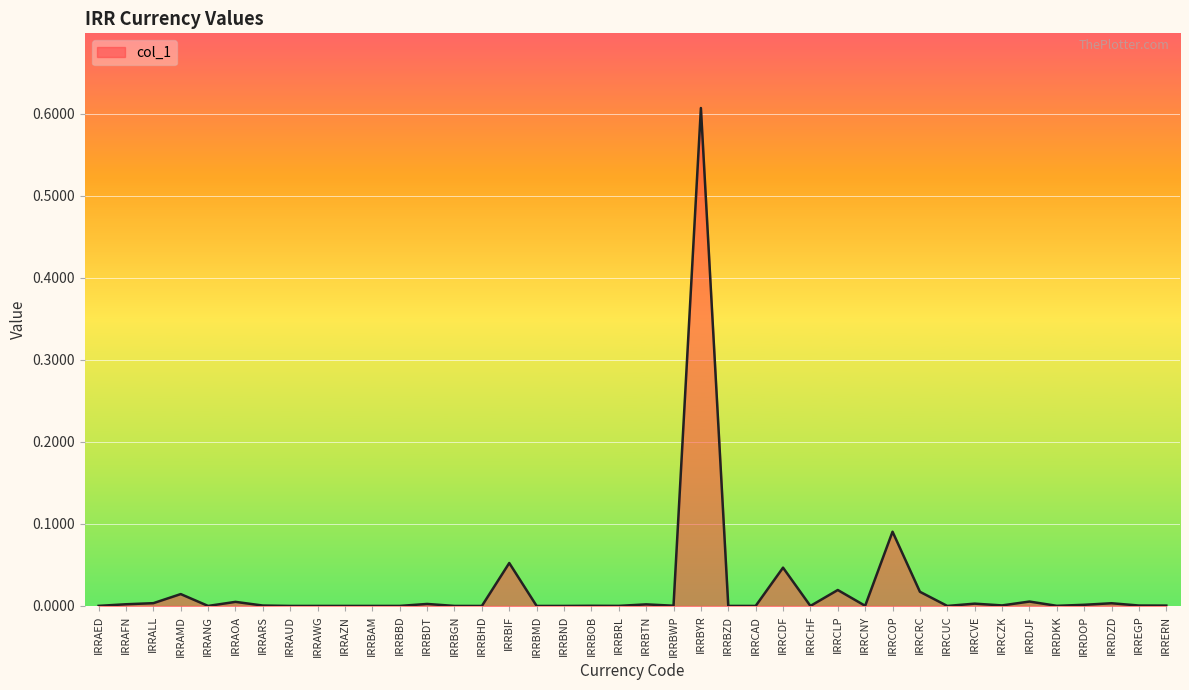

Which has a higher value, IRRAMD or IRRBGN?

IRRAMD